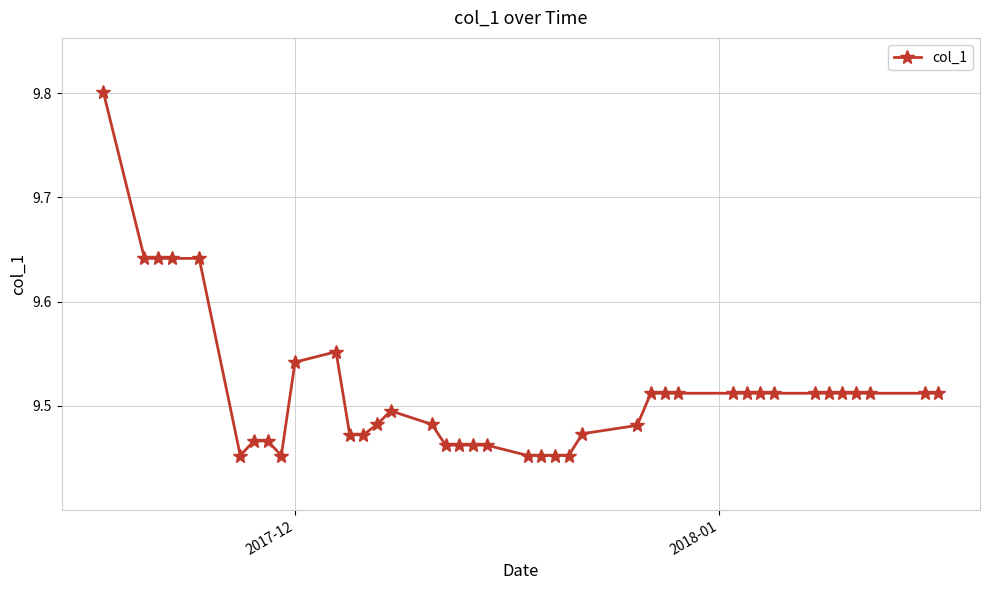

How many values are between 9 and 10?

40